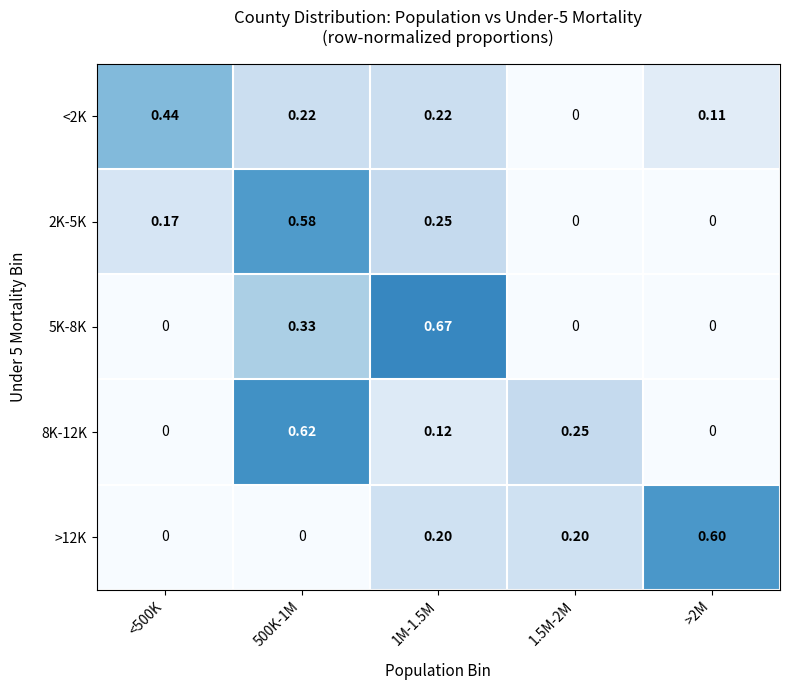

Is the value of <2K at >2M greater than the value of 2K-5K at 1M-1.5M?

No